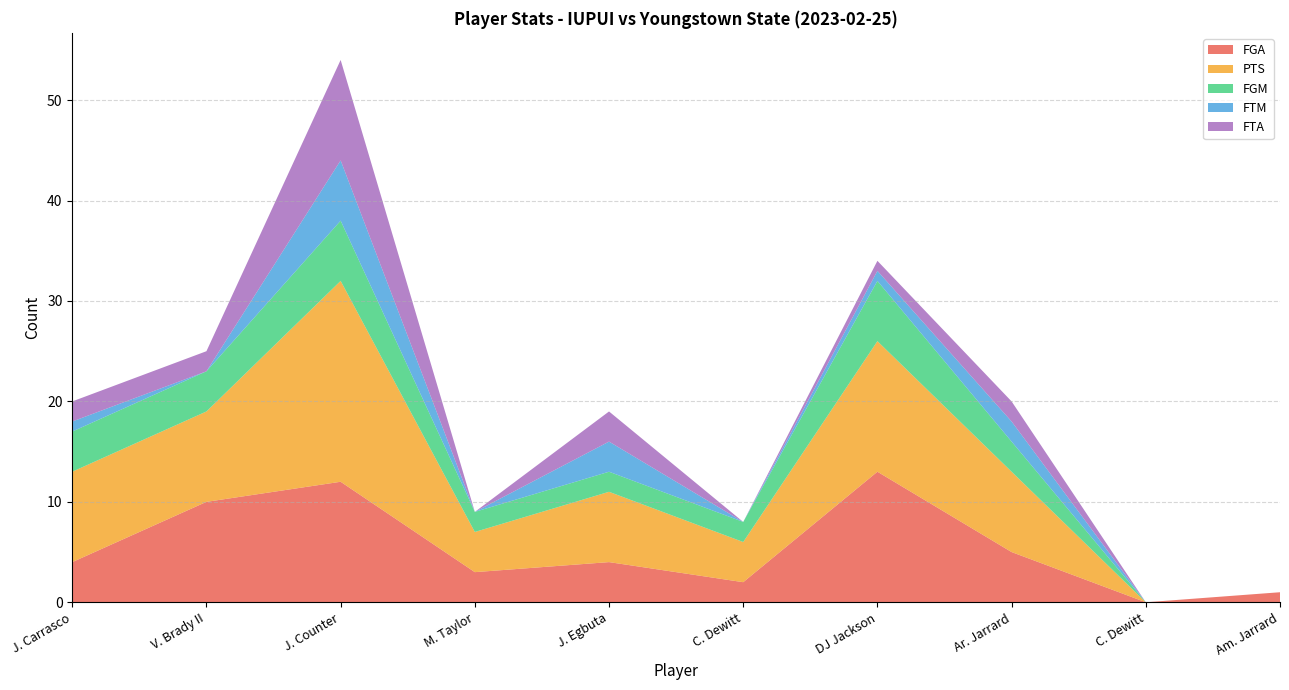

Reading left to right, extract all data points from this chart.

FGA: J. Carrasco=4	V. Brady II=10	J. Counter=12	M. Taylor=3	J. Egbuta=4	C. Dewitt=2	DJ Jackson=13	Ar. Jarrard=5	C. Dewitt=0	Am. Jarrard=1
PTS: J. Carrasco=9	V. Brady II=9	J. Counter=20	M. Taylor=4	J. Egbuta=7	C. Dewitt=4	DJ Jackson=13	Ar. Jarrard=8	C. Dewitt=0	Am. Jarrard=0
FGM: J. Carrasco=4	V. Brady II=4	J. Counter=6	M. Taylor=2	J. Egbuta=2	C. Dewitt=2	DJ Jackson=6	Ar. Jarrard=3	C. Dewitt=0	Am. Jarrard=0
FTM: J. Carrasco=1	V. Brady II=0	J. Counter=6	M. Taylor=0	J. Egbuta=3	C. Dewitt=0	DJ Jackson=1	Ar. Jarrard=2	C. Dewitt=0	Am. Jarrard=0
FTA: J. Carrasco=2	V. Brady II=2	J. Counter=10	M. Taylor=0	J. Egbuta=3	C. Dewitt=0	DJ Jackson=1	Ar. Jarrard=2	C. Dewitt=0	Am. Jarrard=0